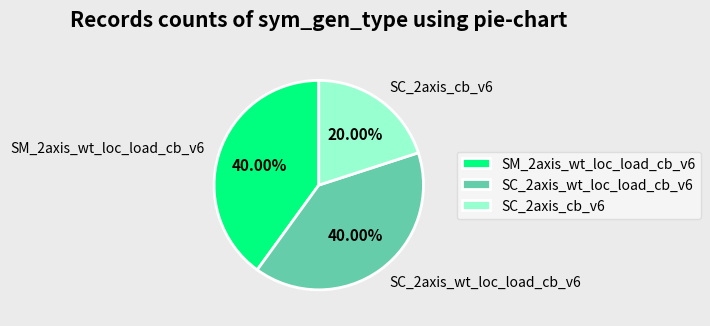

To the nearest percent, what is the combined percentage of SC_2axis_wt_loc_load_cb_v6 and SM_2axis_wt_loc_load_cb_v6?

80%